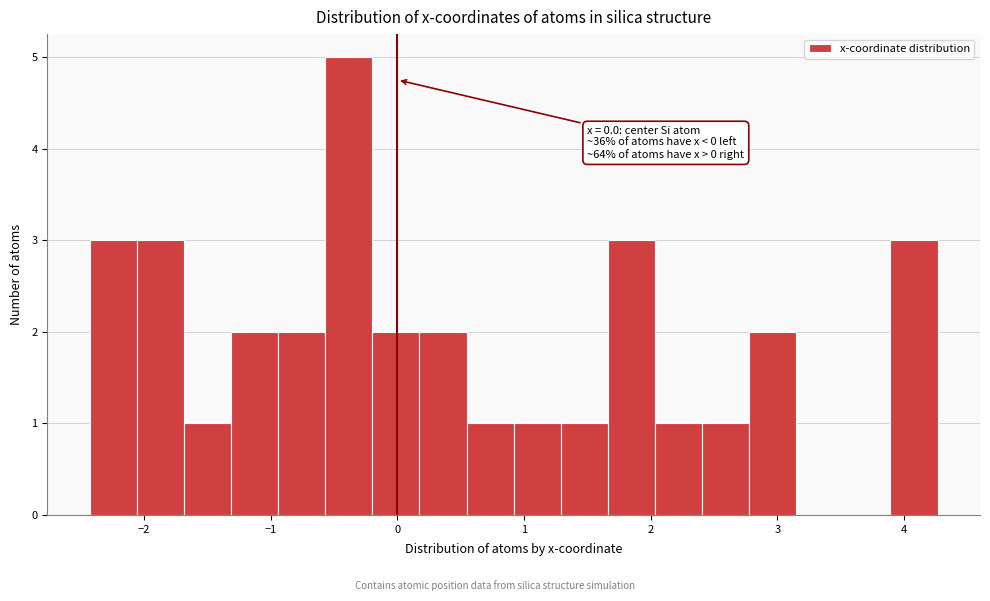

Read against the x-axis, roughly where is the centre of the tallest bar?

-0.4